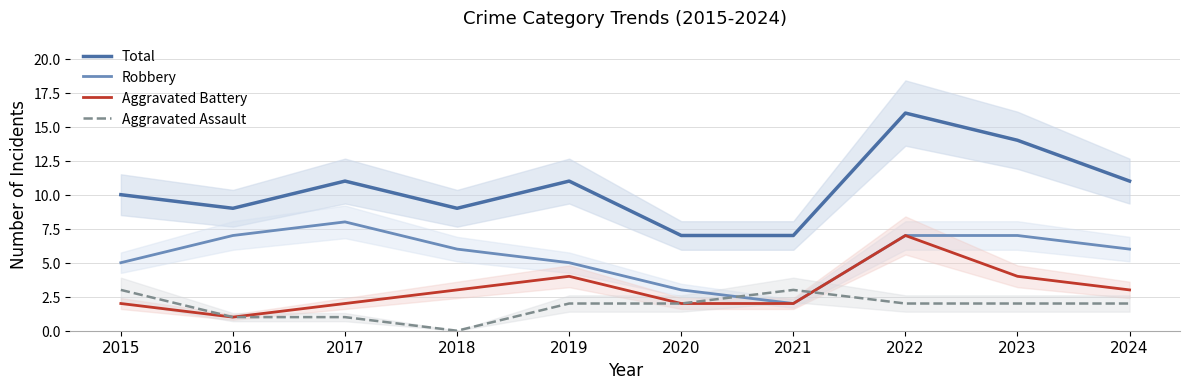

Reading left to right, list all the values displayed in this chart.

Total: 2015=10	2016=9	2017=11	2018=9	2019=11	2020=7	2021=7	2022=16	2023=14	2024=11
Robbery: 2015=5	2016=7	2017=8	2018=6	2019=5	2020=3	2021=2	2022=7	2023=7	2024=6
Aggravated Battery: 2015=2	2016=1	2017=2	2018=3	2019=4	2020=2	2021=2	2022=7	2023=4	2024=3
Aggravated Assault: 2015=3	2016=1	2017=1	2018=0	2019=2	2020=2	2021=3	2022=2	2023=2	2024=2